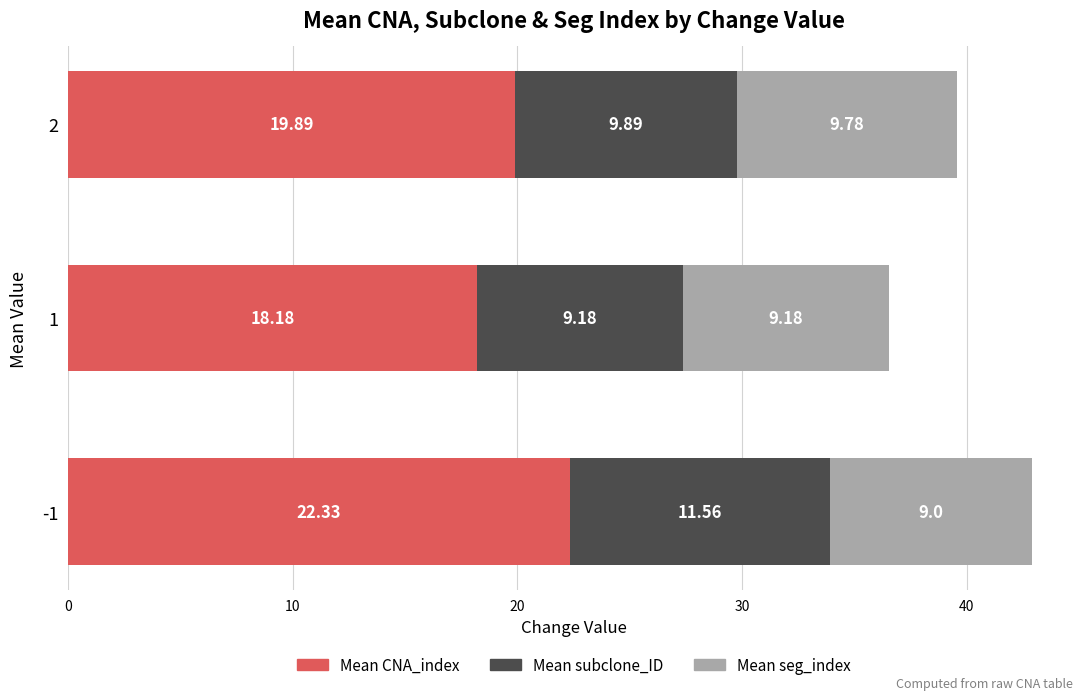

What is the sum of all Mean CNA_index values?

60.4